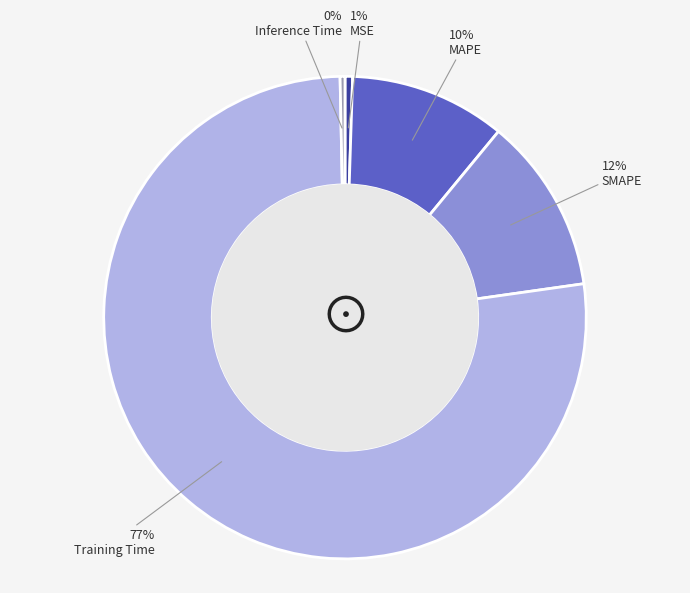

Combined, do Inference Time and SMAPE account for over 50%?

No